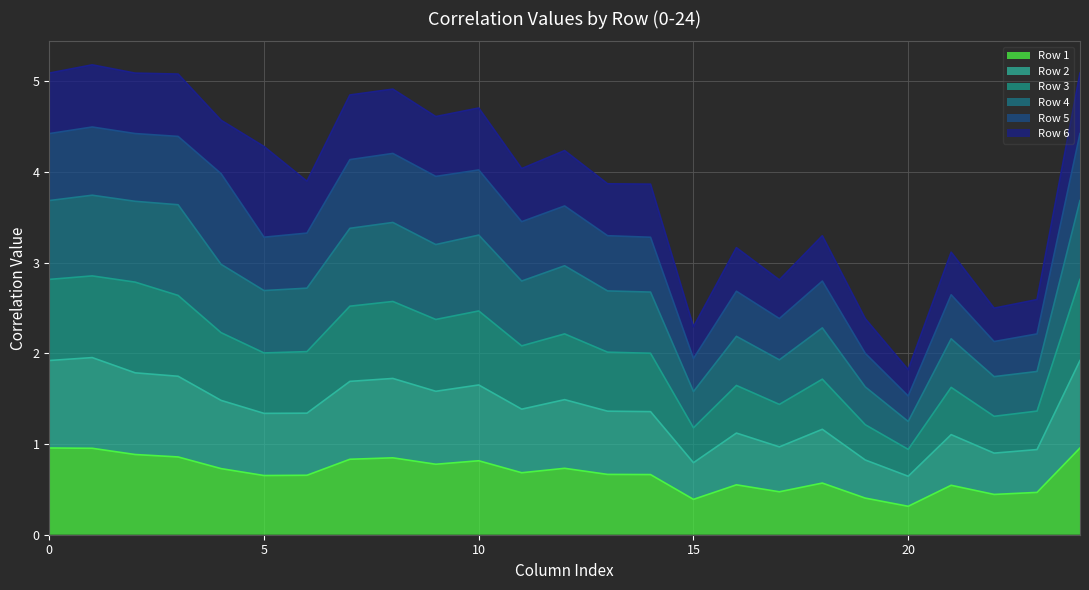

What is the lowest value of the Row 1 series?

0.3